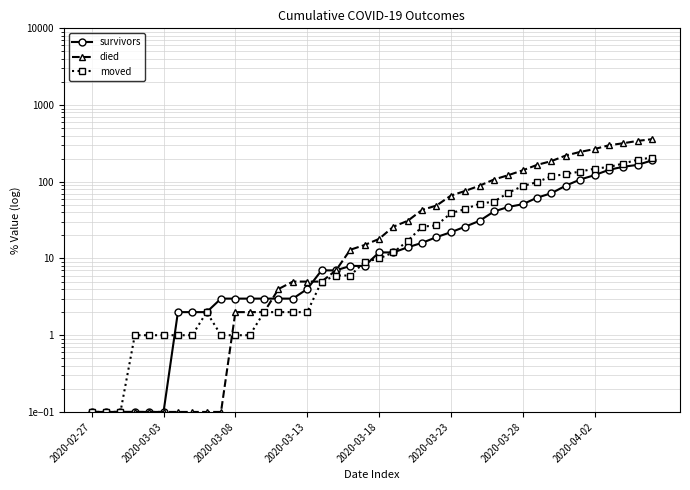

Reading left to right, list all the values displayed in this chart.

survivors: 0.1	0.1	0.1	0.1	0.1	0.1	2.0	2.0	2.0	3.0	3.0	3.0	3.0	3.0	3.0	4.0	7.0	7.0	8.0	8.0	12.0	12.0	14.0	16.0	19.0	22.0	26.0	31.0	41.0	47.0	51.0	62.0	71.0	89.0	107.0	122.0	143.0	157.0	166.0	190.0
died: 0.1	0.1	0.1	0.1	0.1	0.1	0.1	0.1	0.1	0.1	2.0	2.0	2.0	4.0	5.0	5.0	5.0	7.0	13.0	15.0	18.0	26.0	31.0	43.0	49.0	66.0	76.0	89.0	107.0	122.0	141.0	166.0	186.0	220.0	245.0	267.0	299.0	318.0	341.0	359.0
moved: 0.1	0.1	0.1	1.0	1.0	1.0	1.0	1.0	2.0	1.0	1.0	1.0	2.0	2.0	2.0	2.0	5.0	6.0	6.0	9.0	10.0	12.0	17.0	26.0	27.0	39.0	44.0	52.0	55.0	72.0	88.0	99.0	118.0	126.0	136.0	148.0	156.0	173.0	194.0	207.0